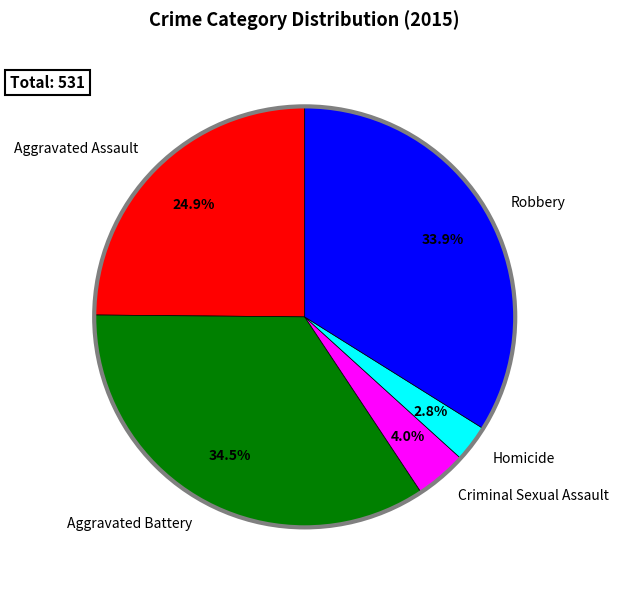

Which has a higher value, Homicide or Aggravated Assault?

Aggravated Assault